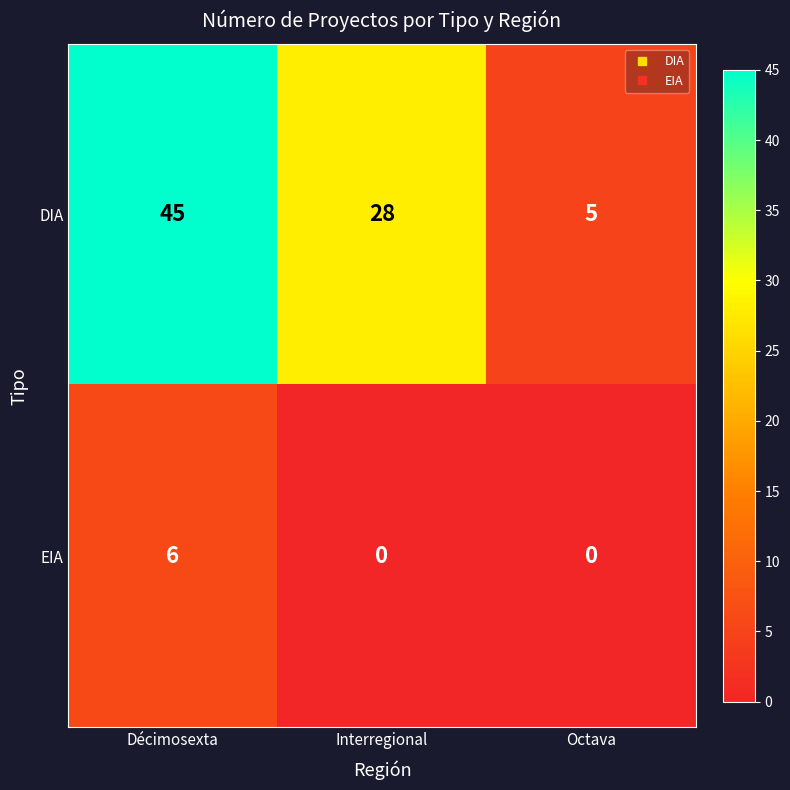

The EIA series shows -4 at Interregional. True or false?

False